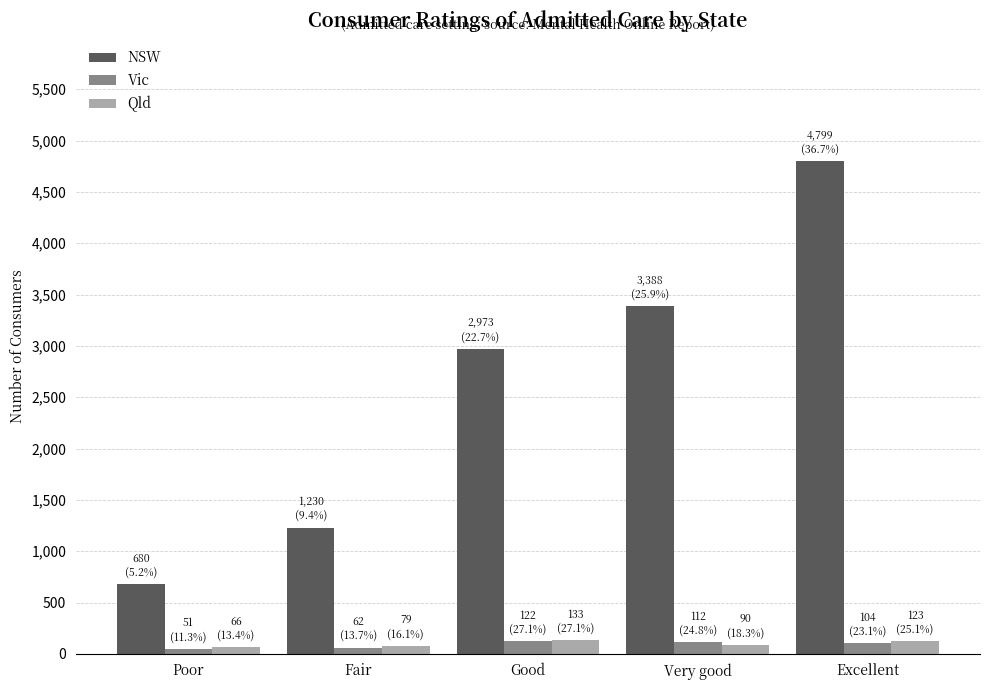

What is the highest value of the Qld series?

133